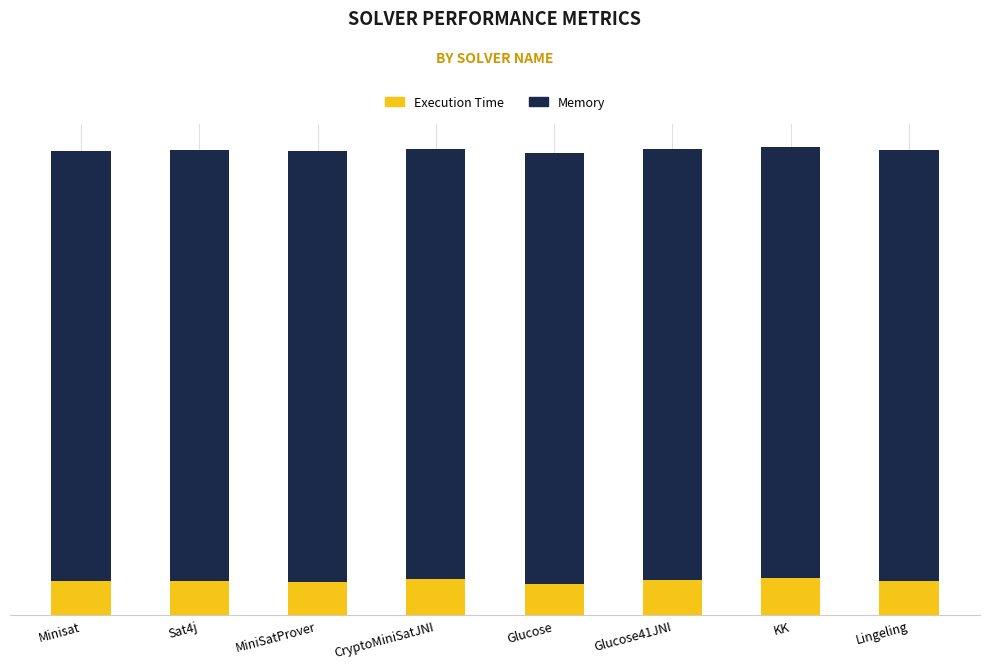

List the series in order of their peak value, lowest first.

Execution Time, Memory